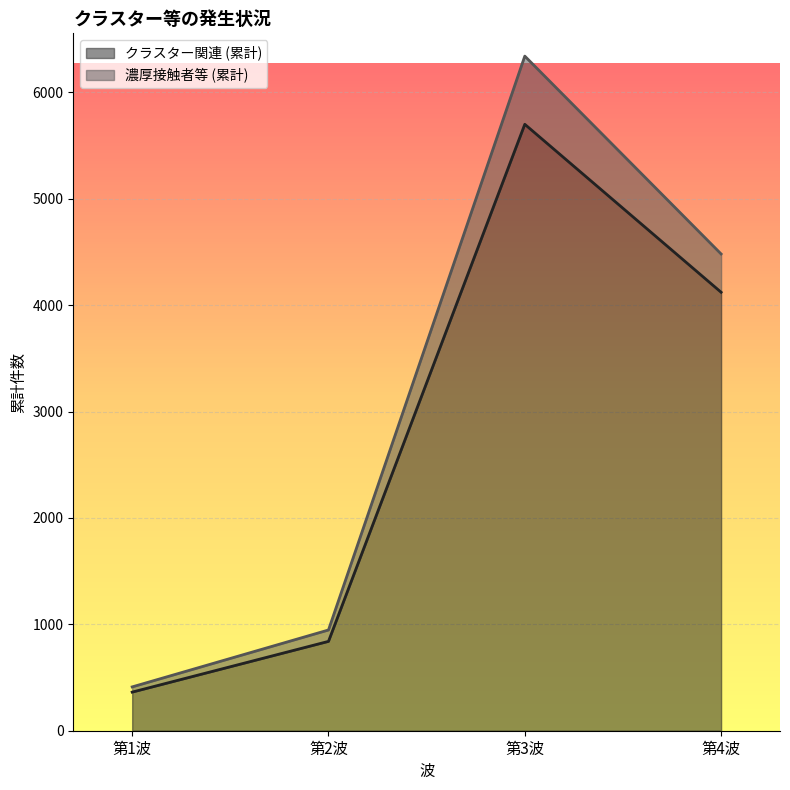

Count the number of data series in this chart.

2